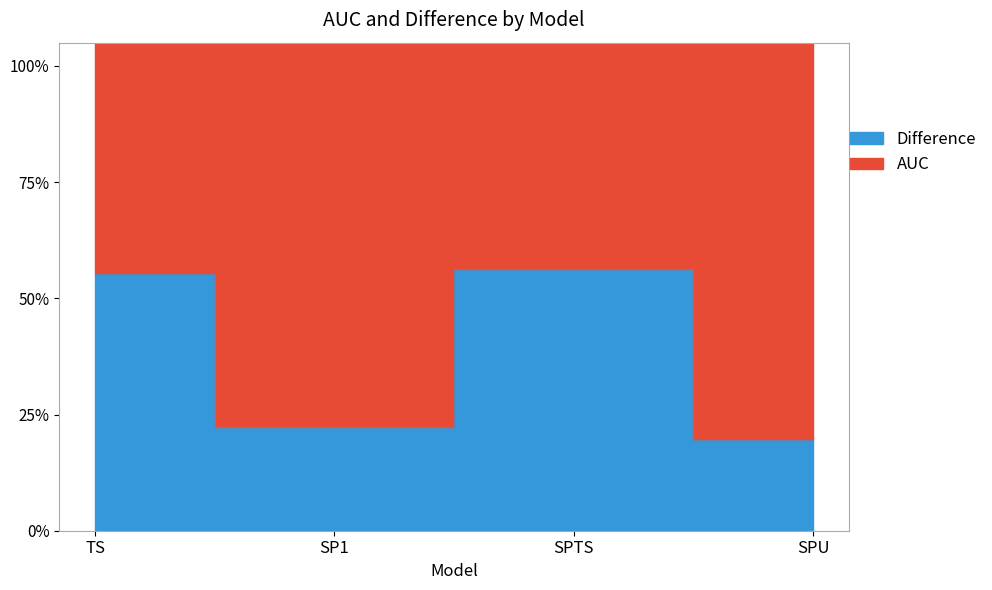

What is the difference between the highest and lowest values at SPU?

0.9